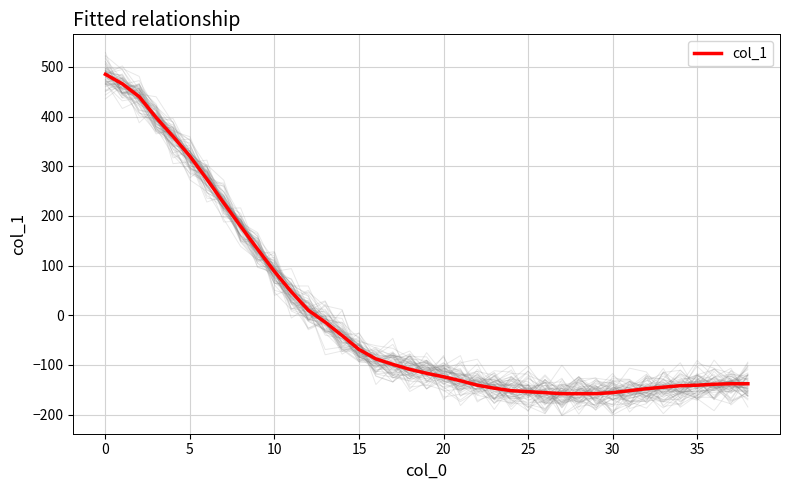

What is the lowest value of the col_1 series?

-158